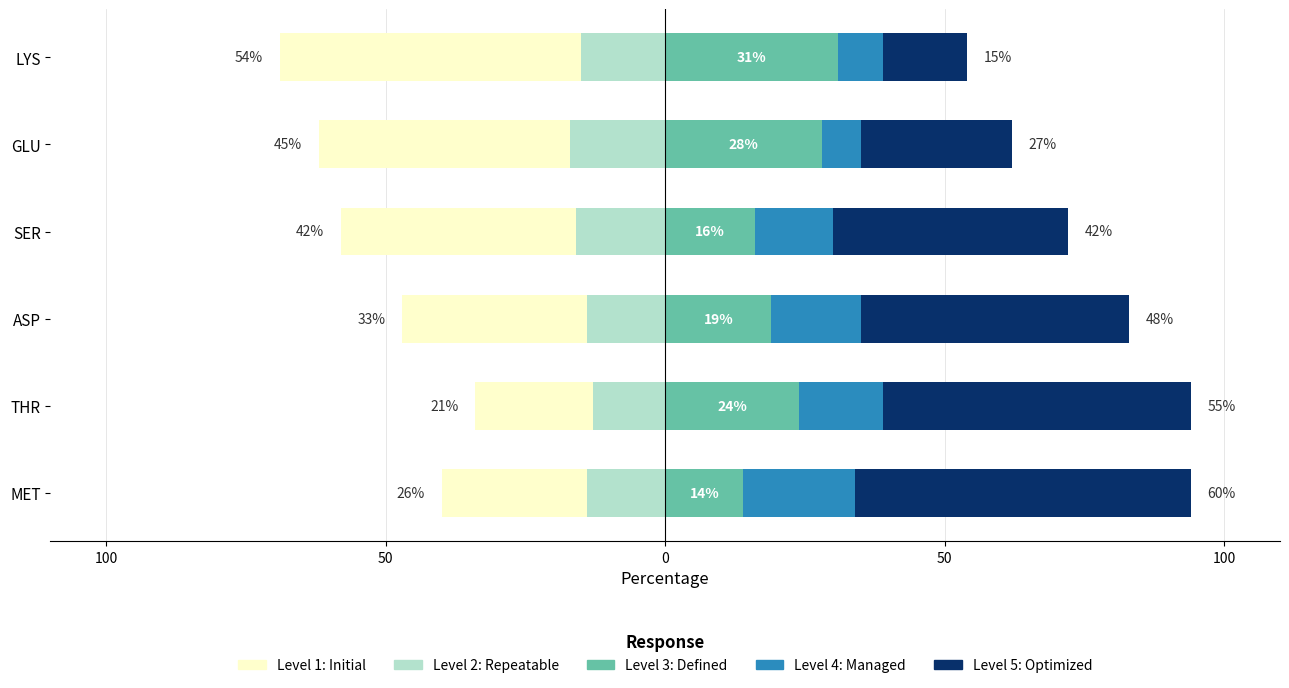

What are all the series names shown in the legend?

Level 1: Initial, Level 2: Repeatable, Level 3: Defined, Level 4: Managed, Level 5: Optimized